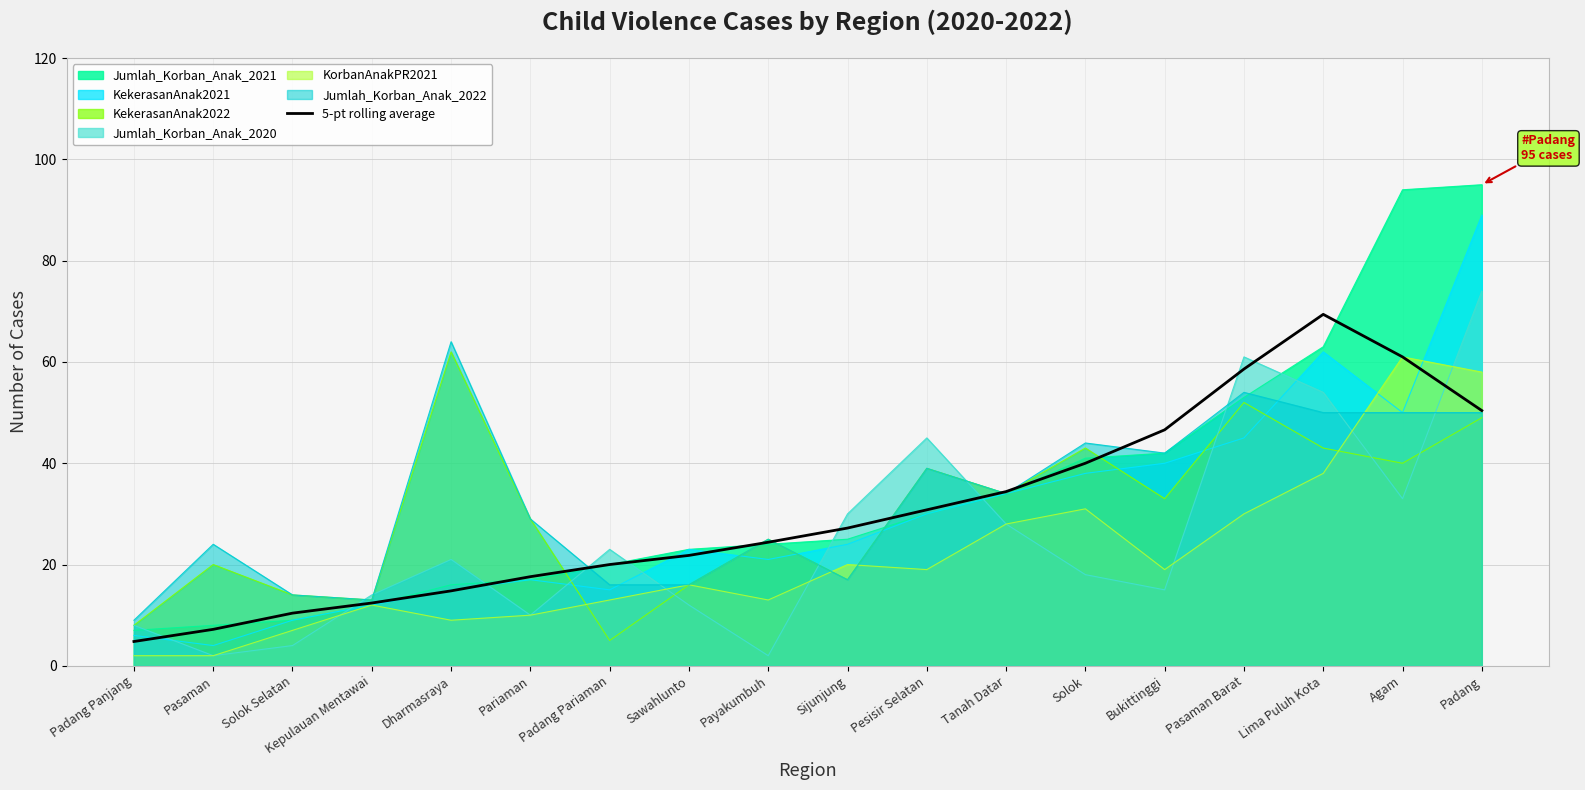

What is the average value?

30.7